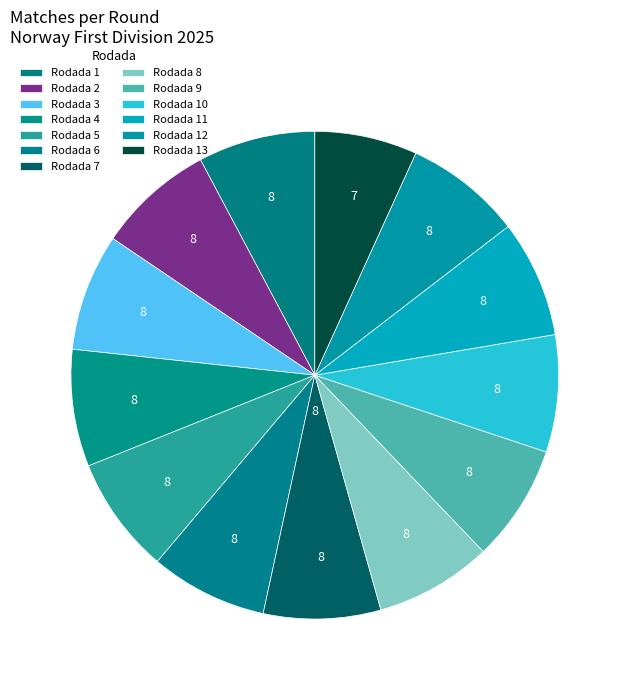

How many segments does this pie chart have?

13